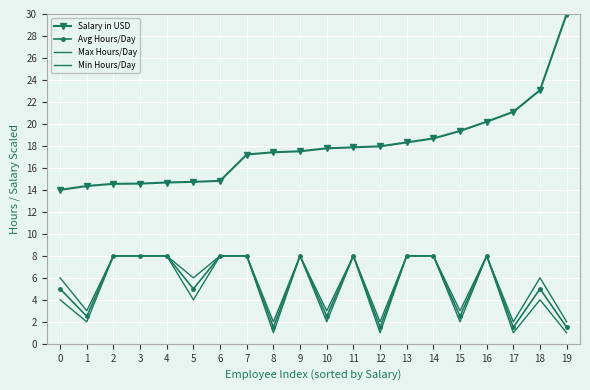

At which category does Min Hours/Day reach its first local valley?

1